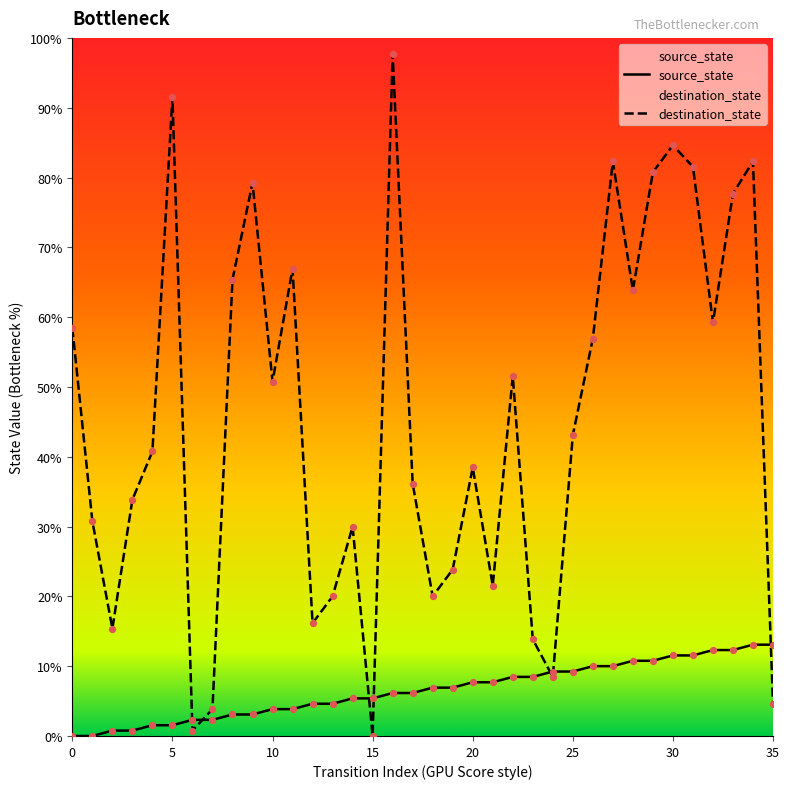

Which series has the largest total across all categories?

destination_state